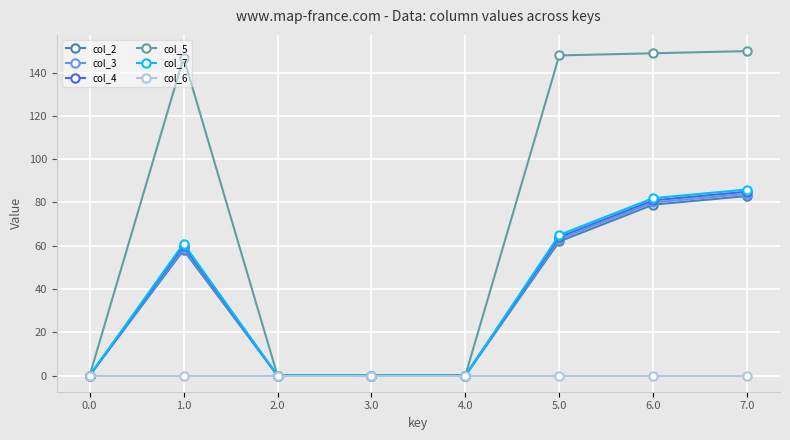

Does the chart display data point markers on the line(s)?

Yes